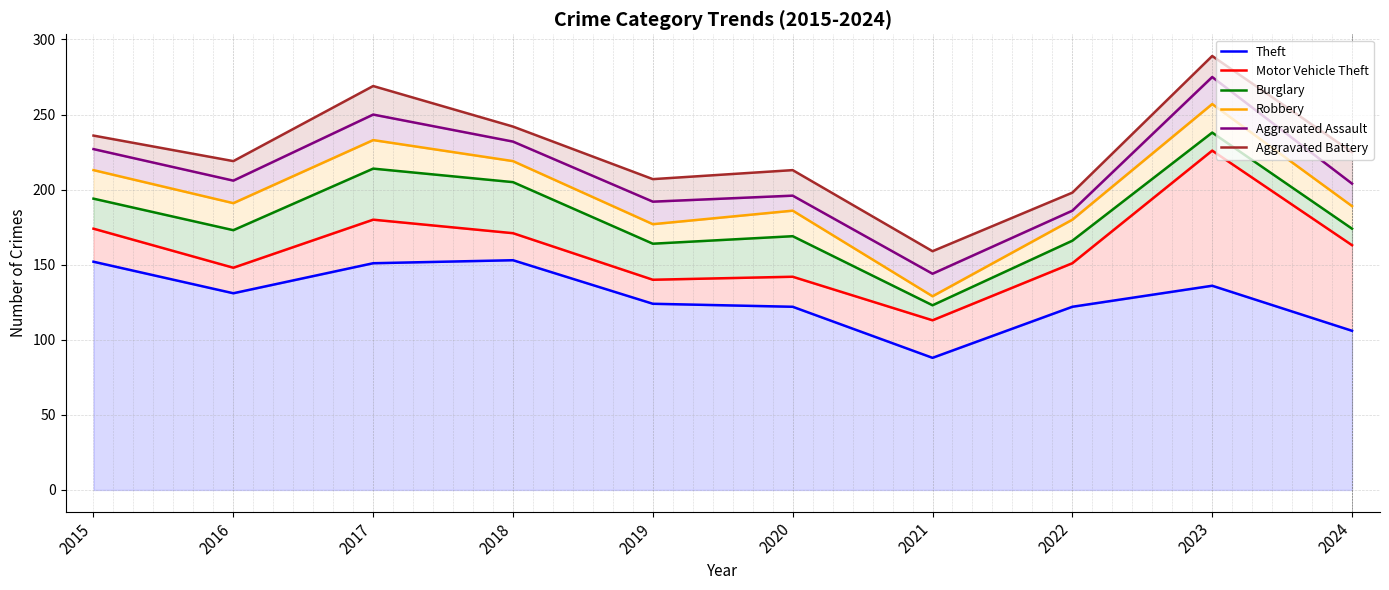

What is the value of the Aggravated Assault point at the 8th from the left?

186